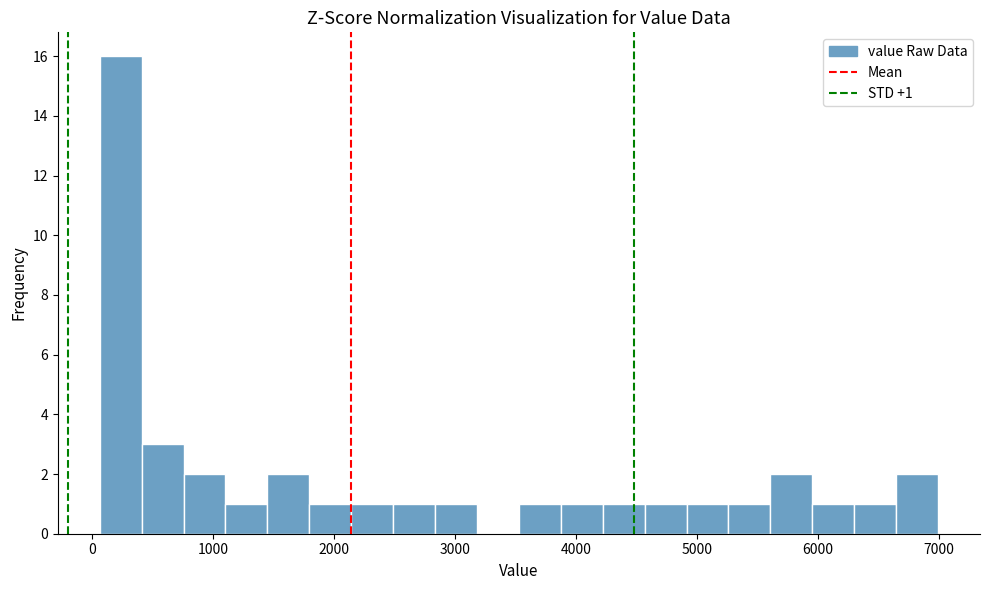

Around what value on the x-axis is the tallest bar? Give the approximate position of its centre, as read against the axis.

200